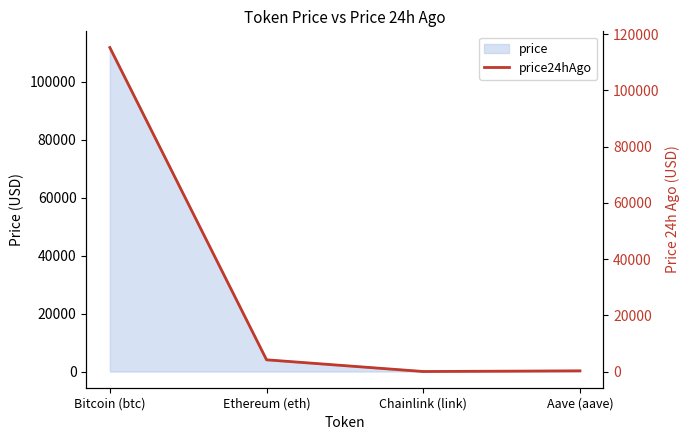

What is the change in value from Ethereum (eth) to Chainlink (link)?

-4168.3